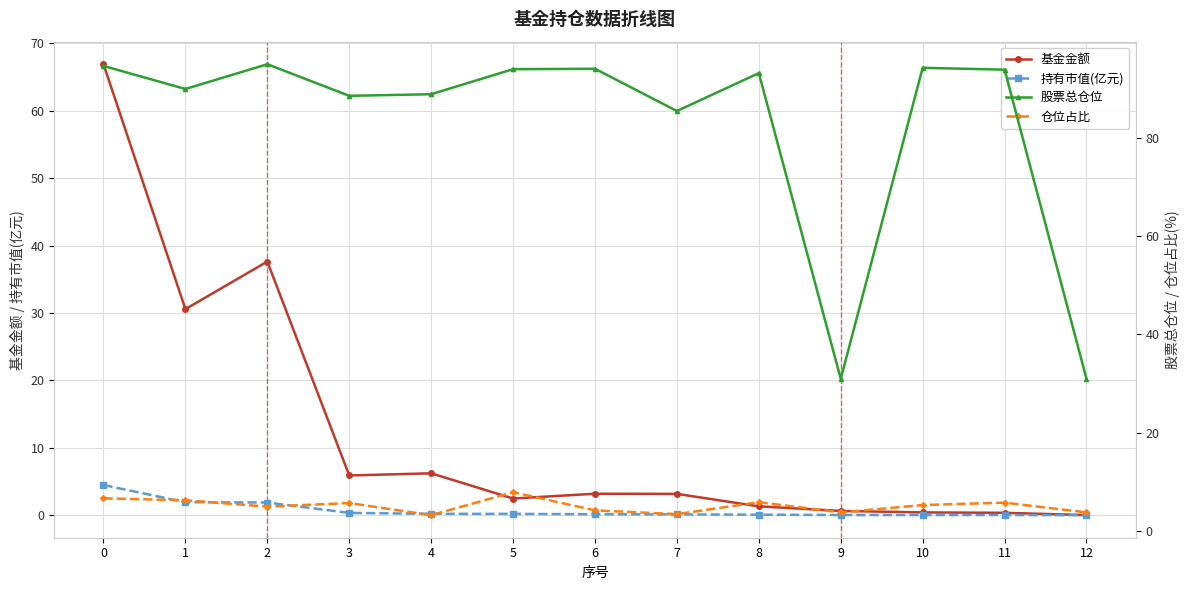

What is the value of the 基金金额 point at the 9th from the left?

1.3